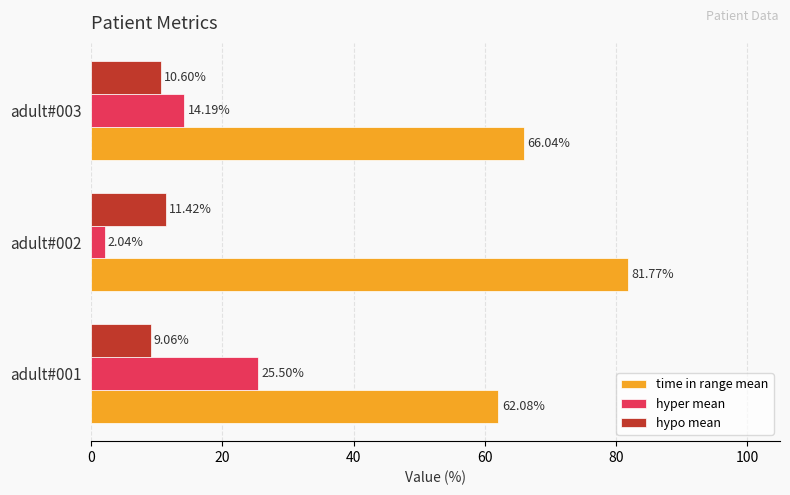

What is the difference between the highest and lowest values at adult#003?

55.4